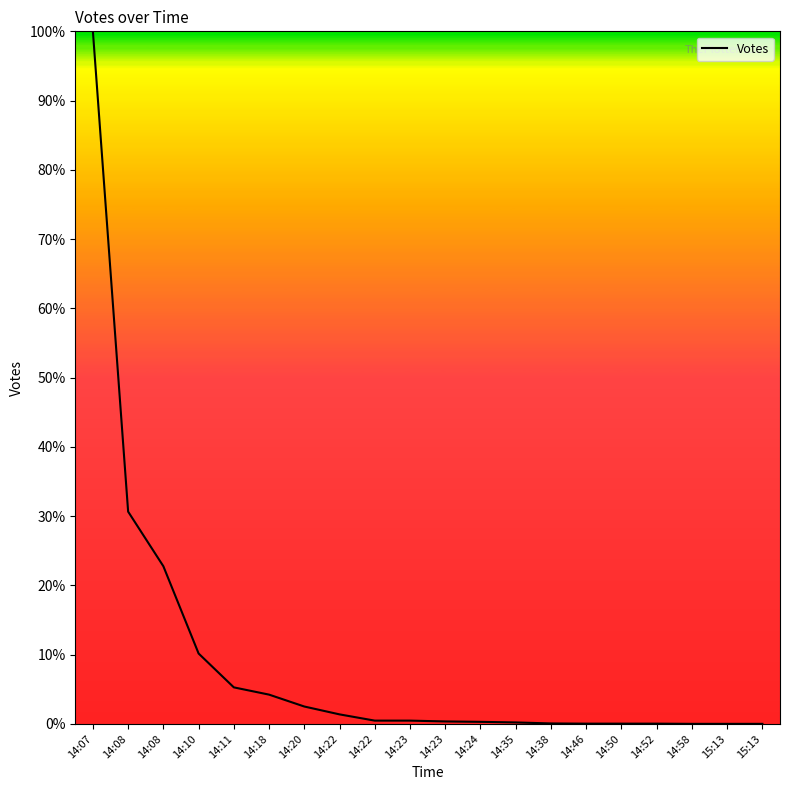

Does the chart display data point markers on the line(s)?

No